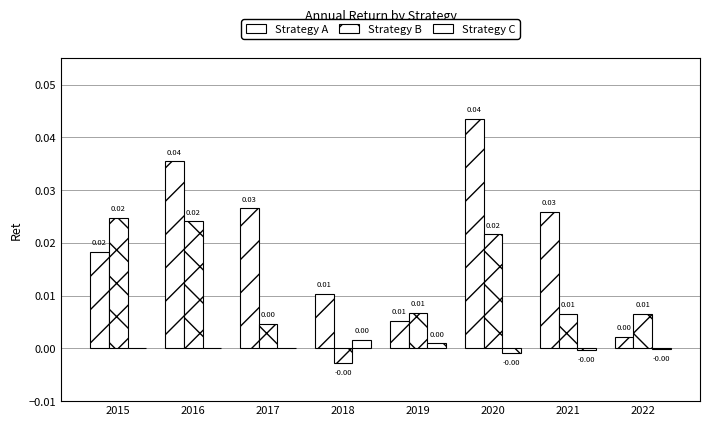

Are the bars grouped side by side (vs. stacked)?

Yes